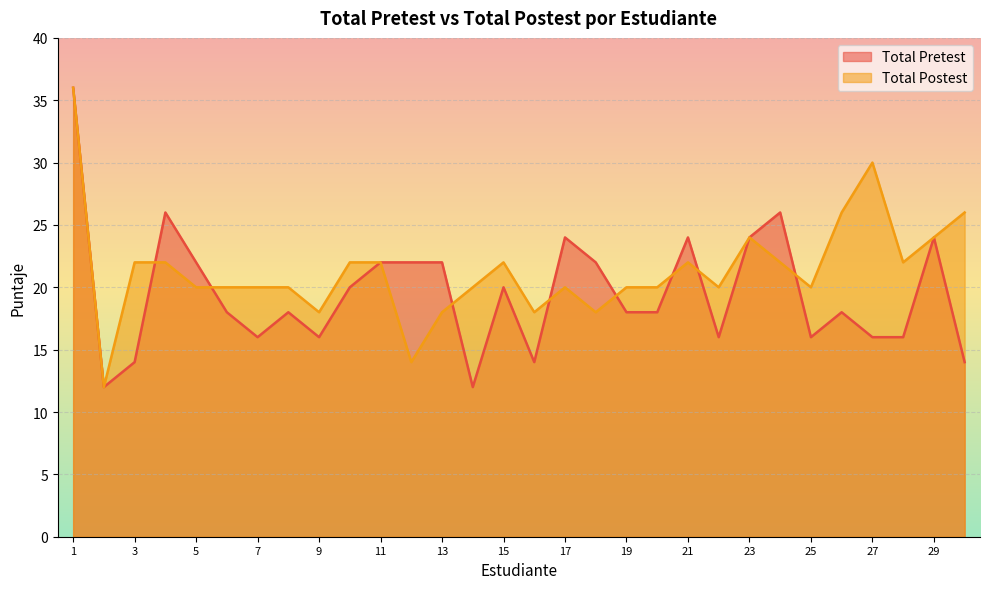

How many lines are shown in the chart?

2